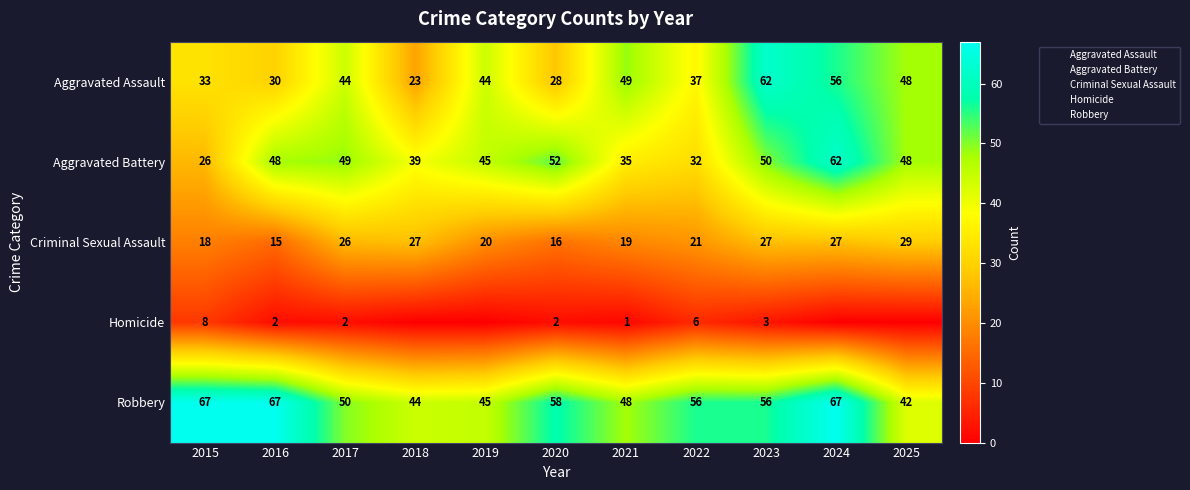

What value does the Aggravated Assault series have at 2023, to the nearest 10?

60